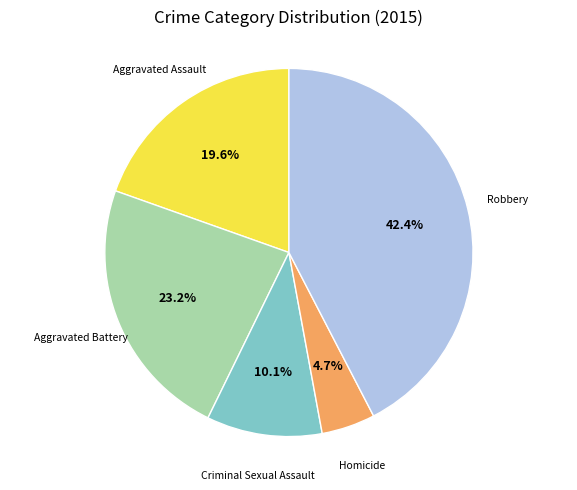

How many slices are in this pie chart?

5